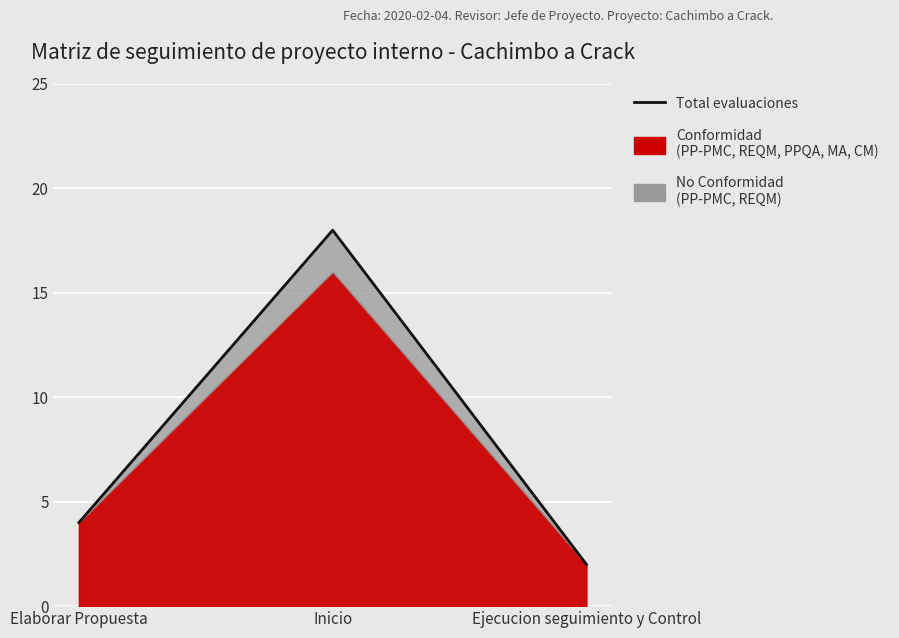

At which category does the chart reach its minimum across all series?

Ejecucion seguimiento y Control